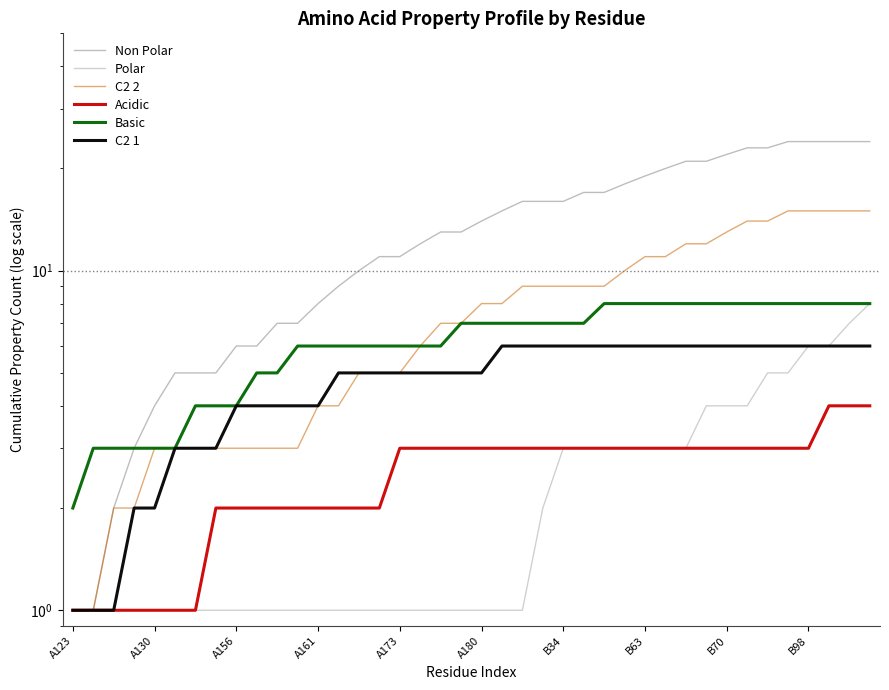

Is the value of Basic at 39 greater than the value of Acidic at 30?

Yes